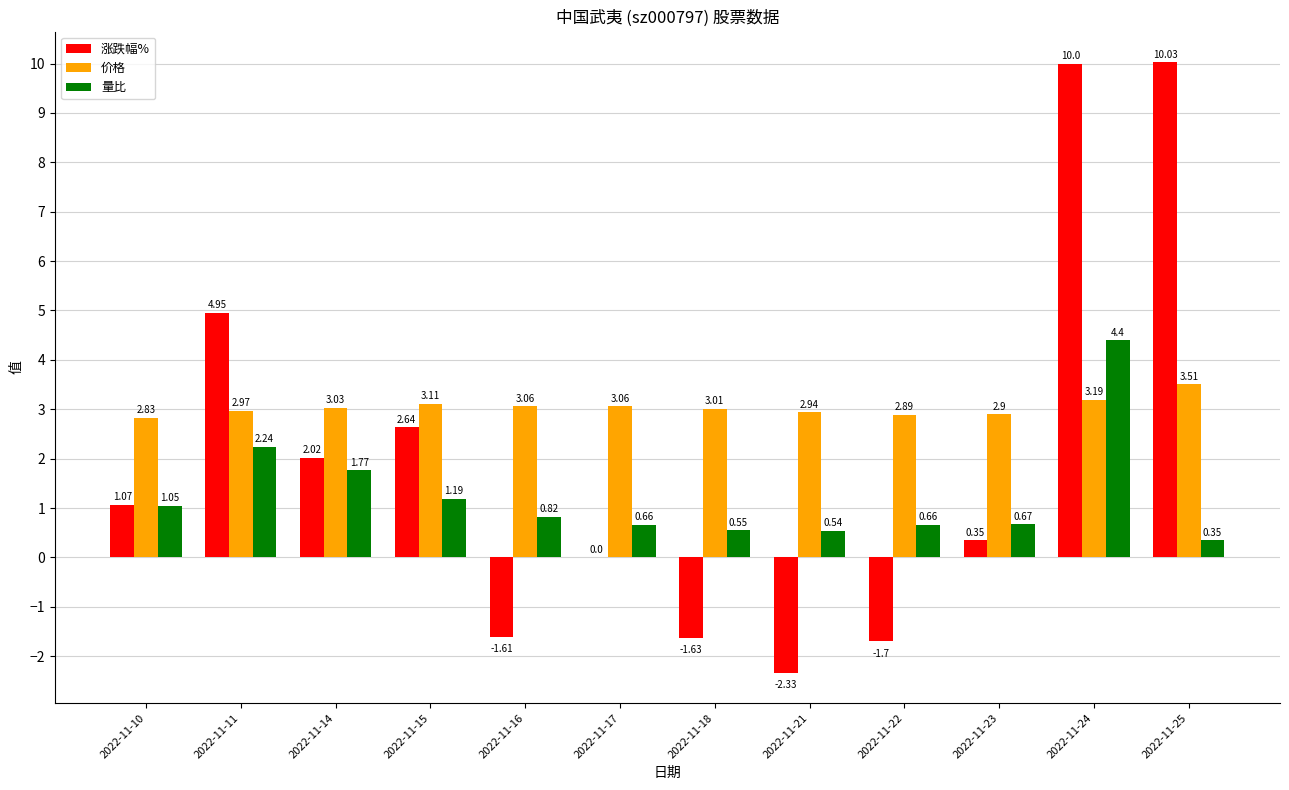

What is the sum of the 价格 values at 2022-11-25 and 2022-11-11?

6.5